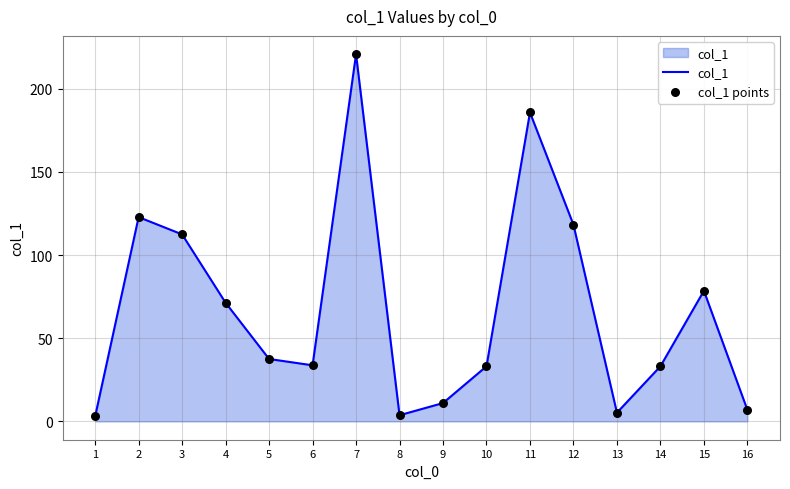

What is the change in value from 3 to 4?

-41.1